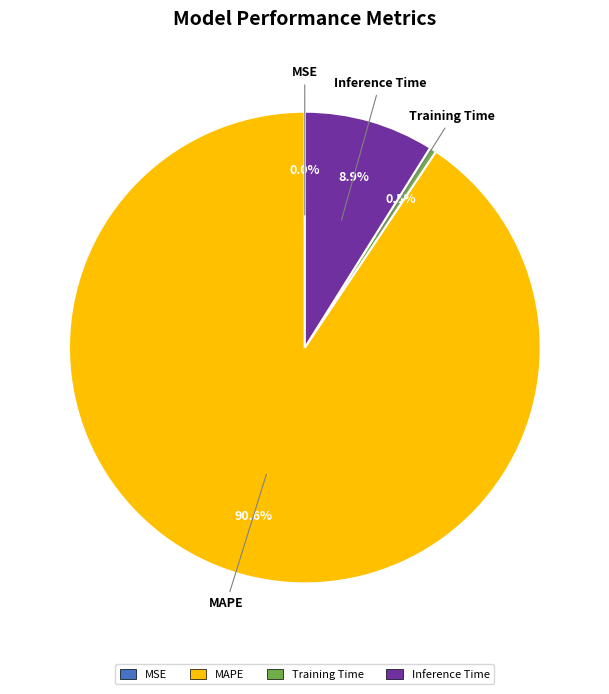

Which slice is the largest?

MAPE